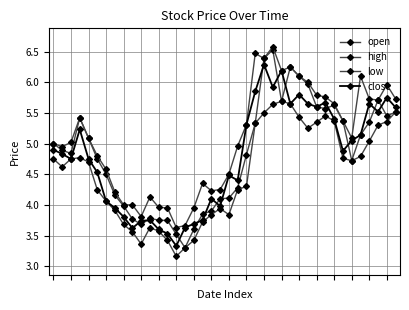

At which category is the sum across all series the highest?

25